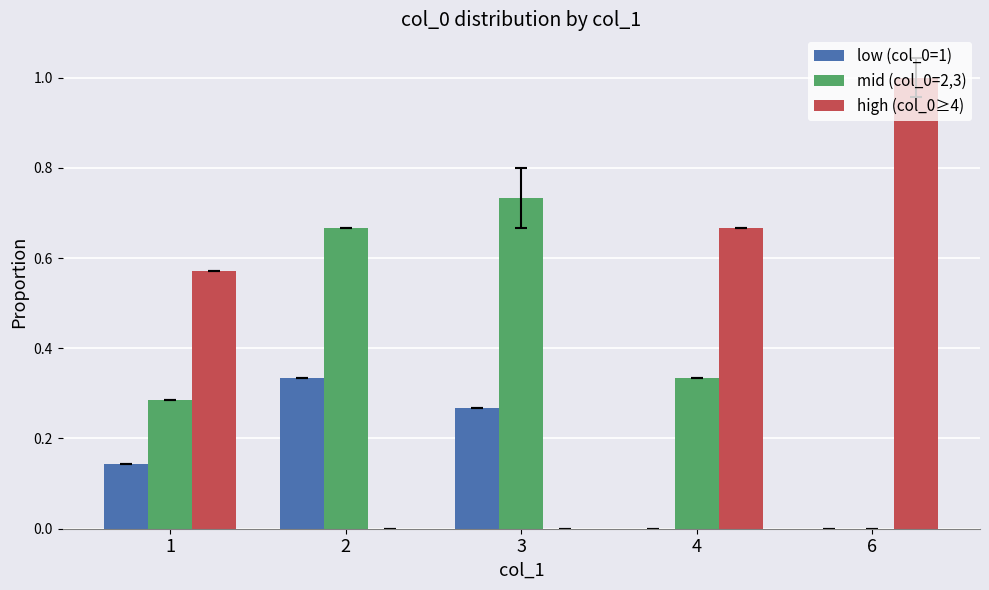

What is the sum of the mid (col_0=2,3) values at 1 and 2?

1.0